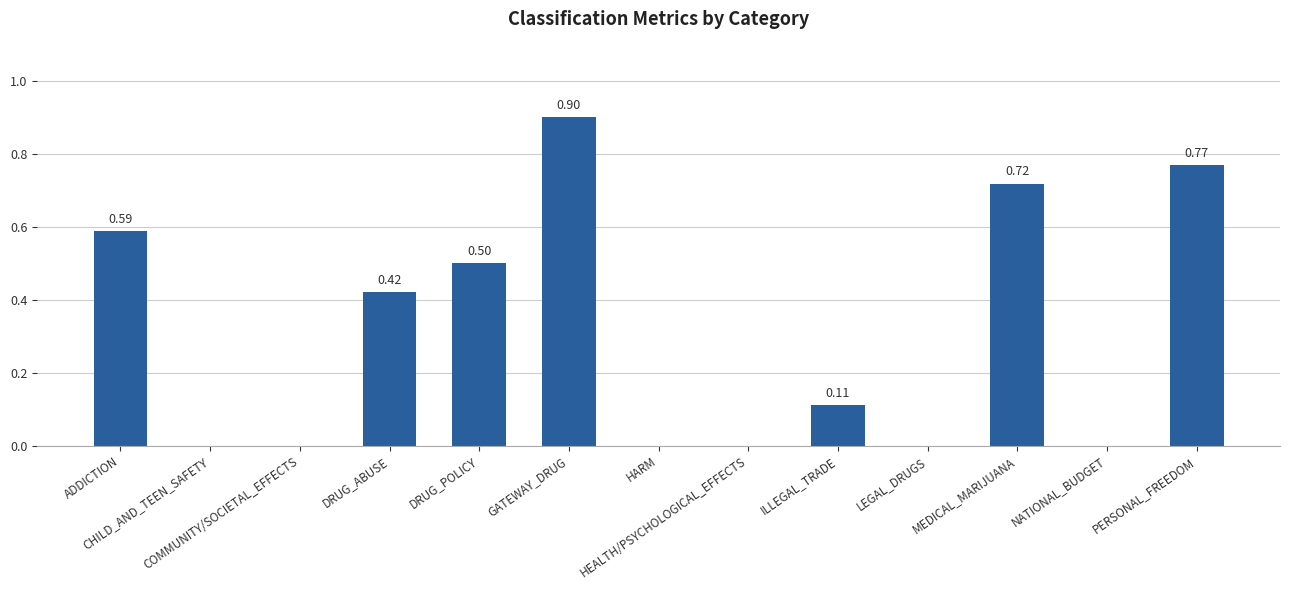

Are the bars grouped side by side (vs. stacked)?

No